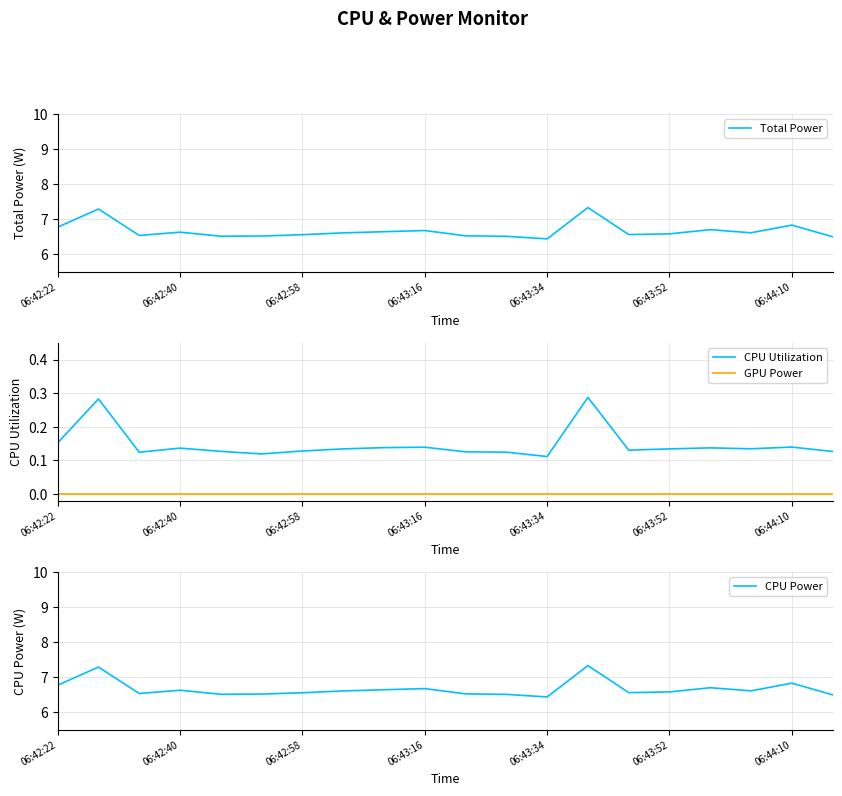

What is the maximum value for CPU Utilization?

0.3